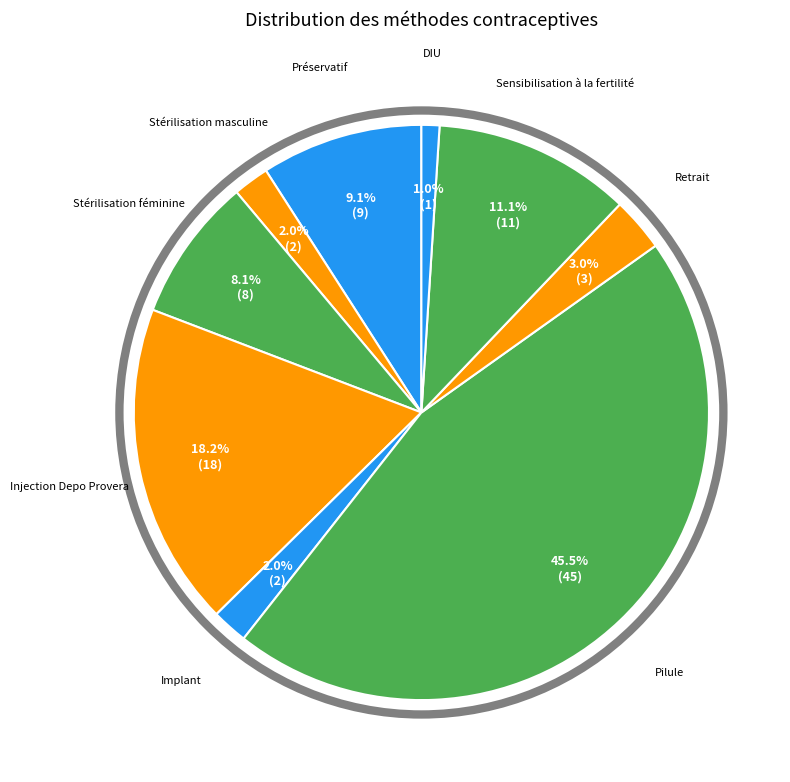

What is the largest slice in the pie chart?

Pilule